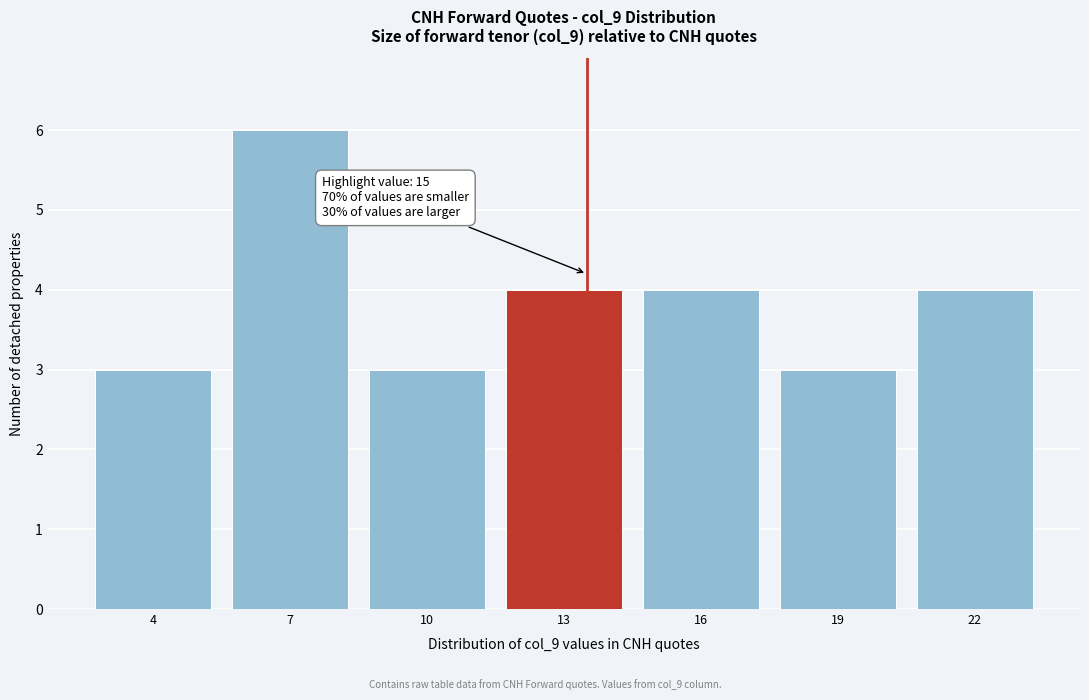

Reading left to right, extract all data points from this chart.

4=3	7=6	10=3	13=4	16=4	19=3	22=4